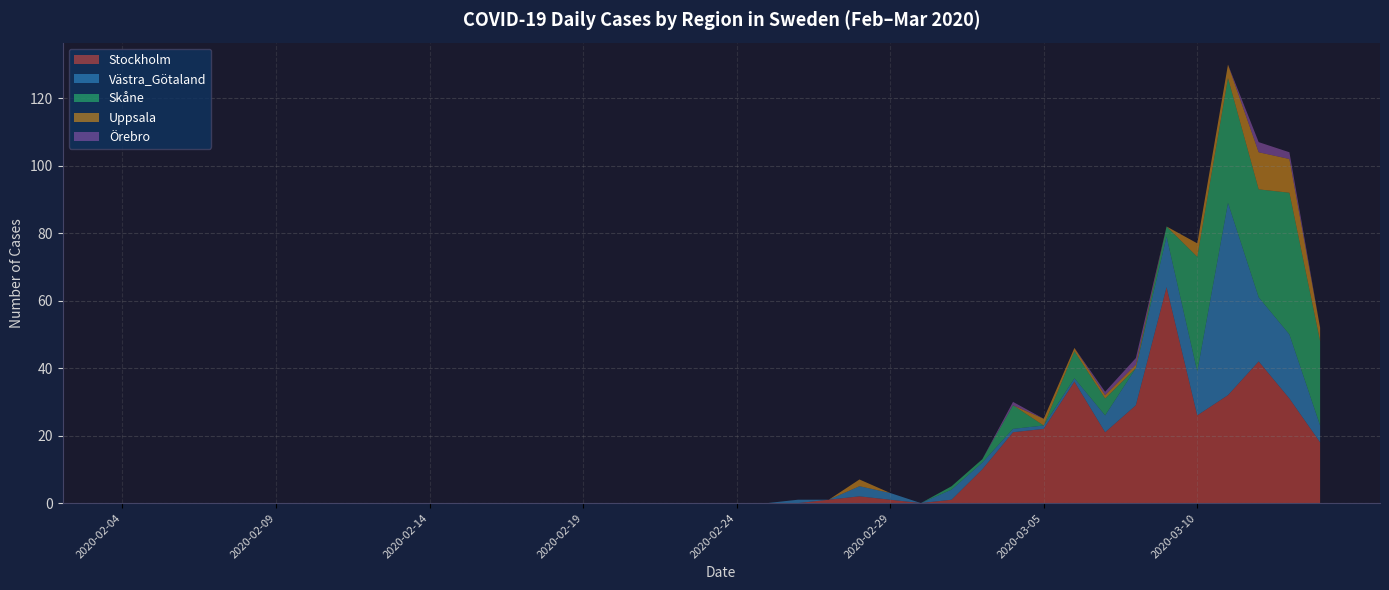

Reading left to right, extract all data points from this chart.

Stockholm: 2020-02-04=0	2020-02-05=0	2020-02-06=0	2020-02-07=0	2020-02-08=0	2020-02-09=0	2020-02-10=0	2020-02-11=0	2020-02-12=0	2020-02-13=0	2020-02-14=0	2020-02-15=0	2020-02-16=0	2020-02-17=0	2020-02-18=0	2020-02-19=0	2020-02-20=0	2020-02-21=0	2020-02-22=0	2020-02-23=0	2020-02-24=0	2020-02-25=0	2020-02-26=0	2020-02-27=1	2020-02-28=2	2020-02-29=1	2020-03-01=0	2020-03-02=1	2020-03-03=10	2020-03-04=21	2020-03-05=22	2020-03-06=36	2020-03-07=21	2020-03-08=29	2020-03-09=64	2020-03-10=26	2020-03-11=32	2020-03-12=42	2020-03-13=31	2020-03-14=18
Västra_Götaland: 2020-02-04=0	2020-02-05=0	2020-02-06=0	2020-02-07=0	2020-02-08=0	2020-02-09=0	2020-02-10=0	2020-02-11=0	2020-02-12=0	2020-02-13=0	2020-02-14=0	2020-02-15=0	2020-02-16=0	2020-02-17=0	2020-02-18=0	2020-02-19=0	2020-02-20=0	2020-02-21=0	2020-02-22=0	2020-02-23=0	2020-02-24=0	2020-02-25=0	2020-02-26=1	2020-02-27=0	2020-02-28=3	2020-02-29=2	2020-03-01=0	2020-03-02=3	2020-03-03=2	2020-03-04=1	2020-03-05=1	2020-03-06=1	2020-03-07=5	2020-03-08=11	2020-03-09=15	2020-03-10=13	2020-03-11=57	2020-03-12=19	2020-03-13=19	2020-03-14=5
Skåne: 2020-02-04=0	2020-02-05=0	2020-02-06=0	2020-02-07=0	2020-02-08=0	2020-02-09=0	2020-02-10=0	2020-02-11=0	2020-02-12=0	2020-02-13=0	2020-02-14=0	2020-02-15=0	2020-02-16=0	2020-02-17=0	2020-02-18=0	2020-02-19=0	2020-02-20=0	2020-02-21=0	2020-02-22=0	2020-02-23=0	2020-02-24=0	2020-02-25=0	2020-02-26=0	2020-02-27=0	2020-02-28=0	2020-02-29=0	2020-03-01=0	2020-03-02=1	2020-03-03=1	2020-03-04=7	2020-03-05=0	2020-03-06=8	2020-03-07=5	2020-03-08=0	2020-03-09=3	2020-03-10=34	2020-03-11=37	2020-03-12=32	2020-03-13=42	2020-03-14=25
Uppsala: 2020-02-04=0	2020-02-05=0	2020-02-06=0	2020-02-07=0	2020-02-08=0	2020-02-09=0	2020-02-10=0	2020-02-11=0	2020-02-12=0	2020-02-13=0	2020-02-14=0	2020-02-15=0	2020-02-16=0	2020-02-17=0	2020-02-18=0	2020-02-19=0	2020-02-20=0	2020-02-21=0	2020-02-22=0	2020-02-23=0	2020-02-24=0	2020-02-25=0	2020-02-26=0	2020-02-27=0	2020-02-28=2	2020-02-29=0	2020-03-01=0	2020-03-02=0	2020-03-03=0	2020-03-04=0	2020-03-05=2	2020-03-06=1	2020-03-07=1	2020-03-08=1	2020-03-09=0	2020-03-10=4	2020-03-11=4	2020-03-12=11	2020-03-13=10	2020-03-14=4
Örebro: 2020-02-04=0	2020-02-05=0	2020-02-06=0	2020-02-07=0	2020-02-08=0	2020-02-09=0	2020-02-10=0	2020-02-11=0	2020-02-12=0	2020-02-13=0	2020-02-14=0	2020-02-15=0	2020-02-16=0	2020-02-17=0	2020-02-18=0	2020-02-19=0	2020-02-20=0	2020-02-21=0	2020-02-22=0	2020-02-23=0	2020-02-24=0	2020-02-25=0	2020-02-26=0	2020-02-27=0	2020-02-28=0	2020-02-29=0	2020-03-01=0	2020-03-02=0	2020-03-03=0	2020-03-04=1	2020-03-05=0	2020-03-06=0	2020-03-07=1	2020-03-08=2	2020-03-09=0	2020-03-10=0	2020-03-11=0	2020-03-12=3	2020-03-13=2	2020-03-14=0